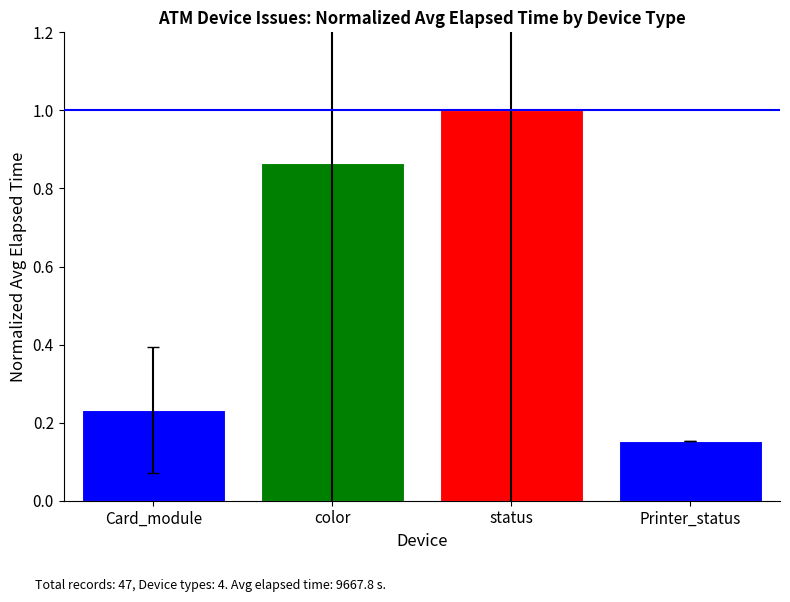

Rank the categories by value from highest to lowest.

status, color, Card_module, Printer_status